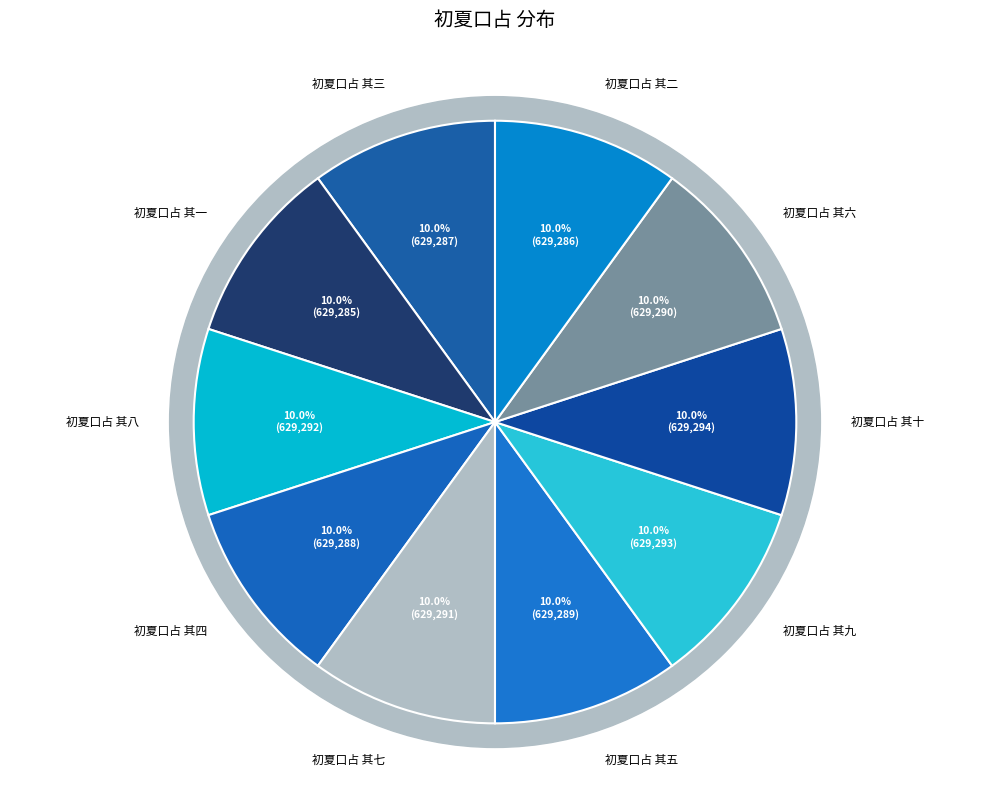

True or false: 初夏口占 其三 accounts for 17% of the total.

False